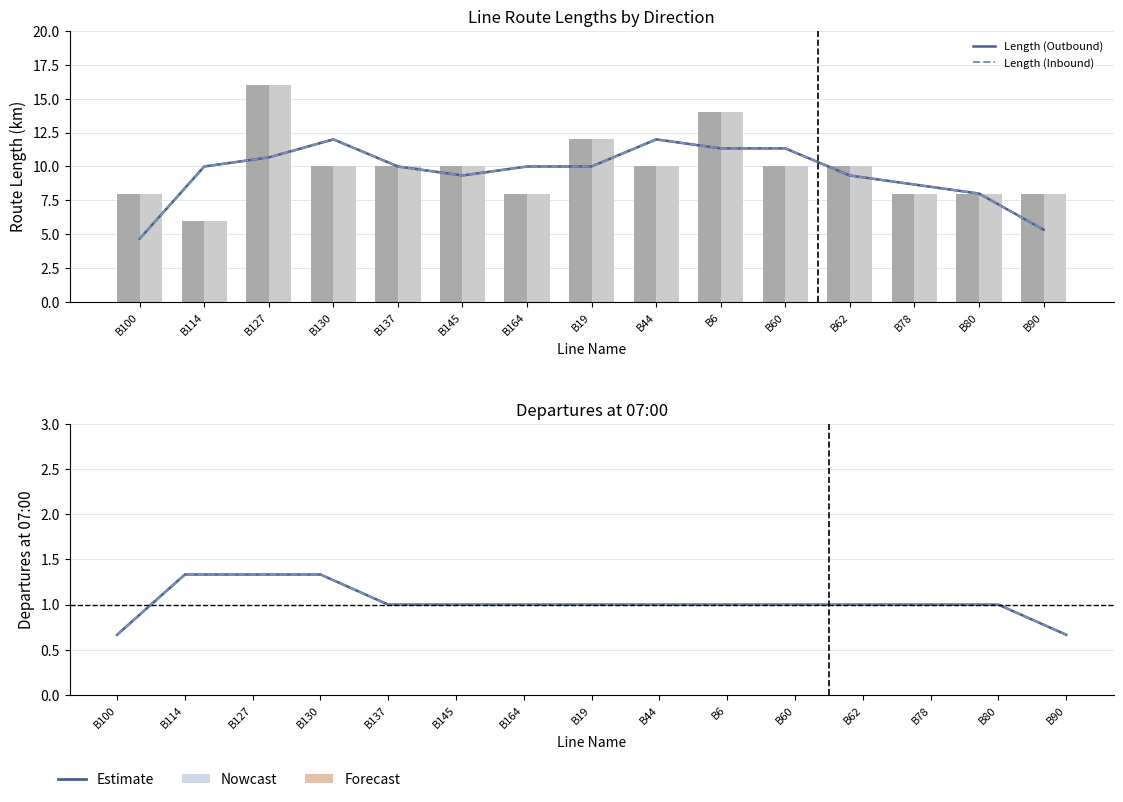

Which series has the largest total across all categories?

Length (Outbound)